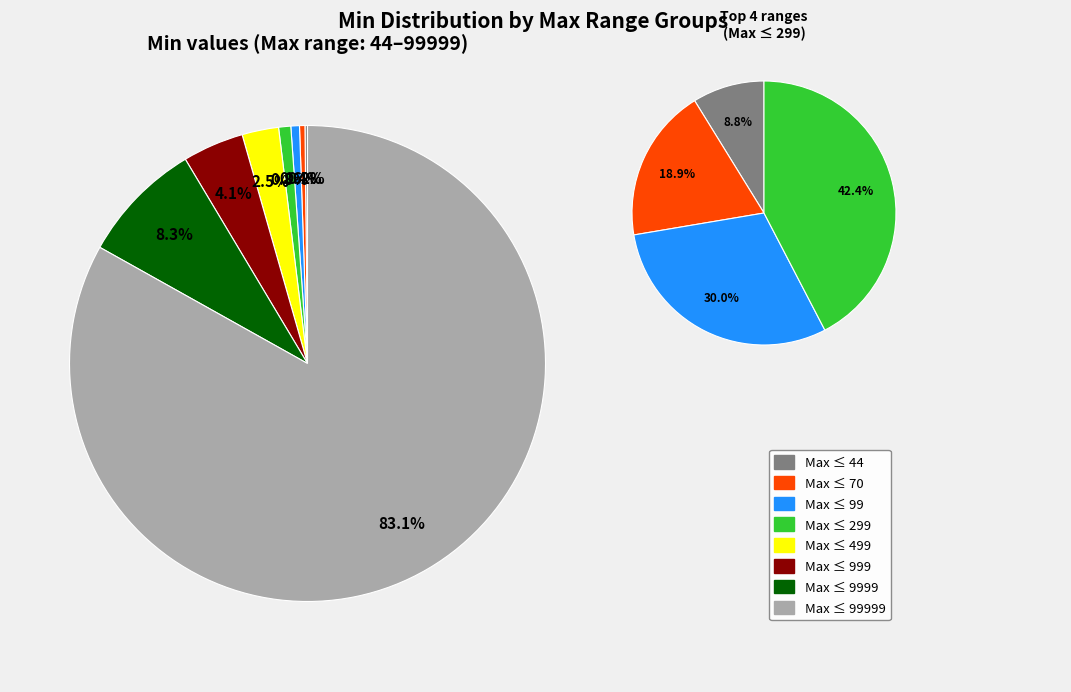

How many slices are in this pie chart?

8